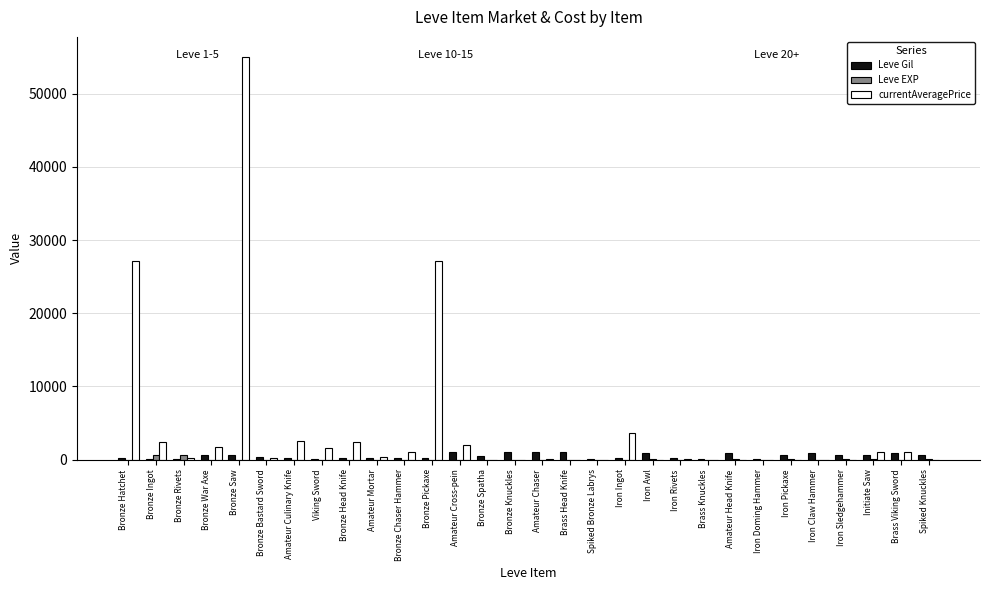

At which category does the chart reach its peak across all series?

Bronze Saw